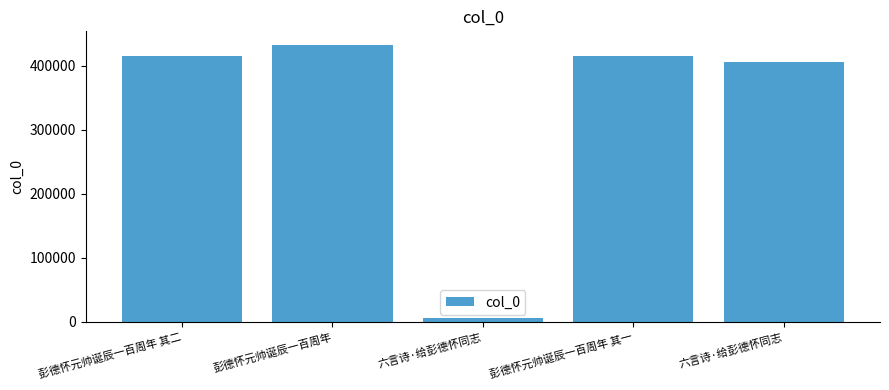

List the labels in order of value, smallest first.

六言诗·给彭德怀同志, 六言诗·给彭德怀同志, 彭德怀元帅诞辰一百周年 其一, 彭德怀元帅诞辰一百周年 其二, 彭德怀元帅诞辰一百周年